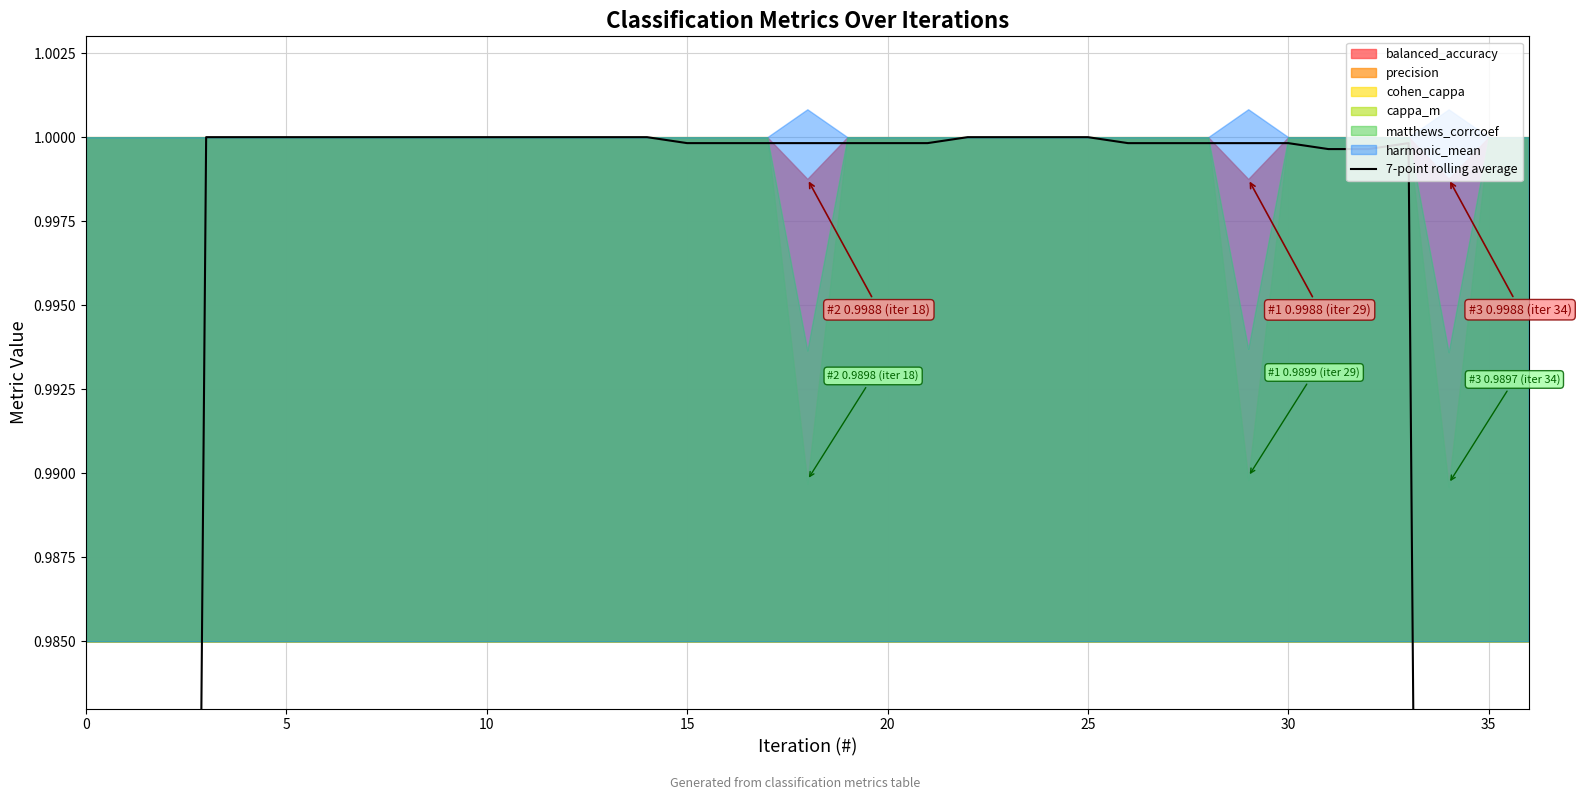

How many interior local peaks (higher than both neighbors) does the data have?

1